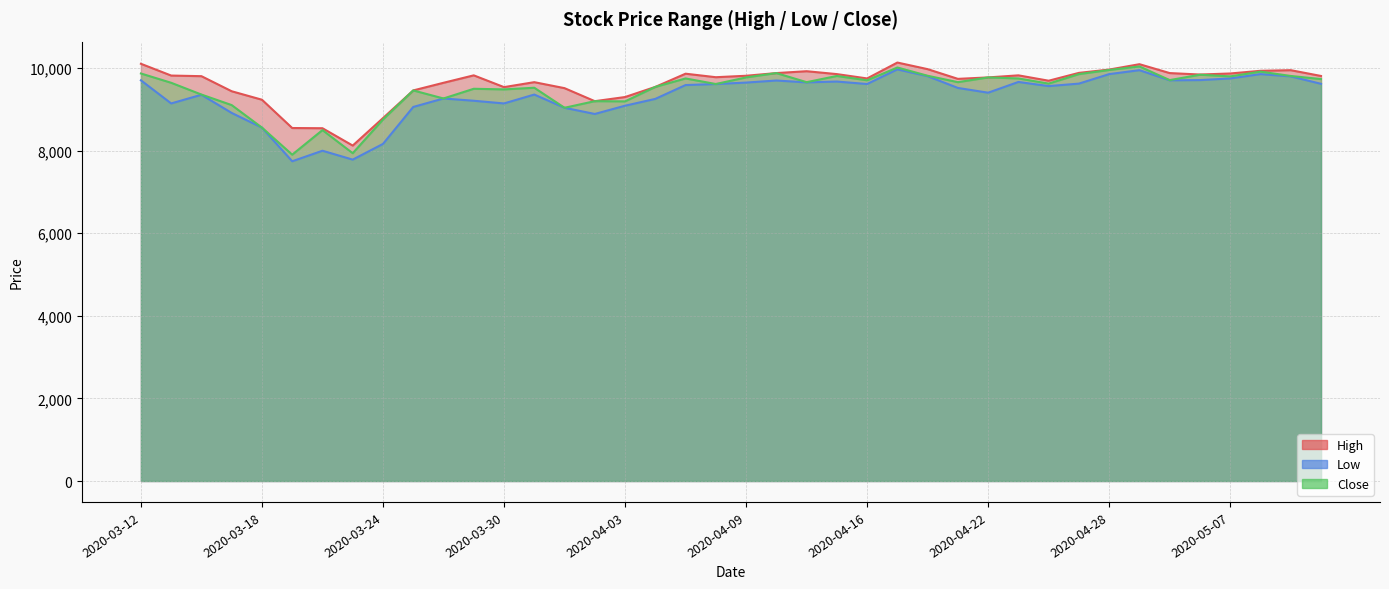

How many lines are shown in the chart?

3